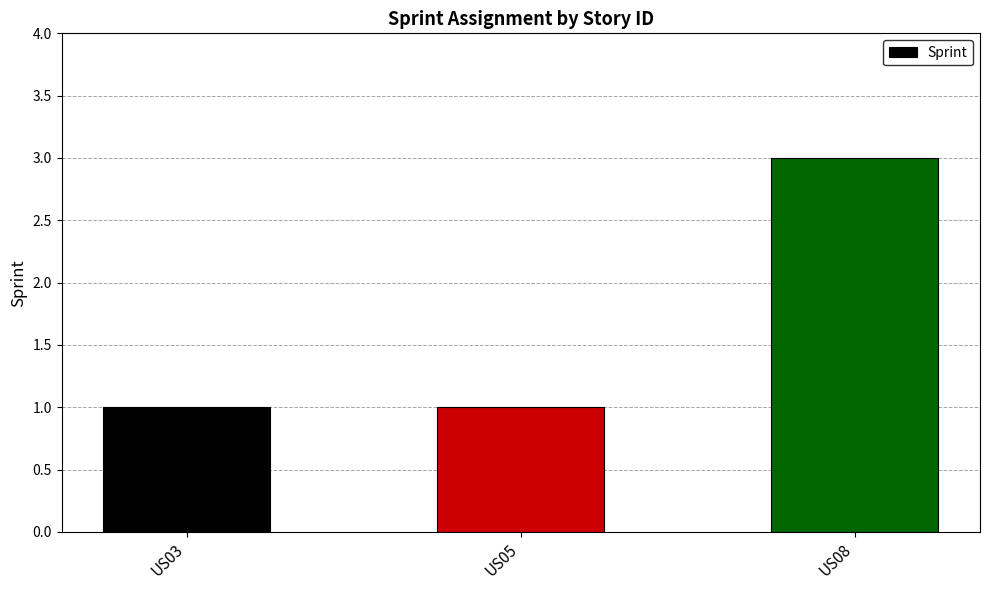

What is the sum of all values?

5